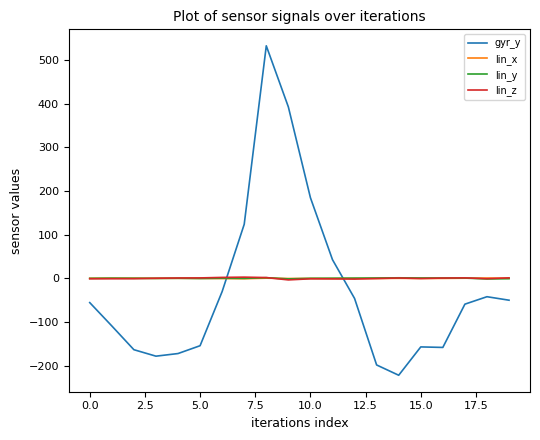

What is the maximum value shown in the chart?

532.3